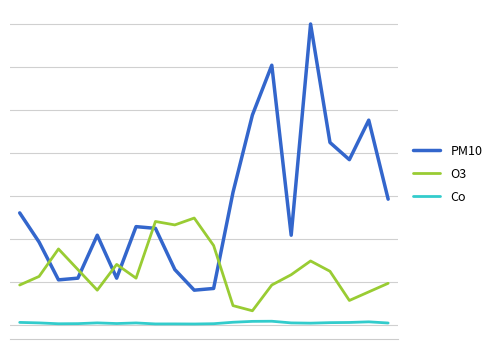

True or false: O3 and Co cross at least once.

False